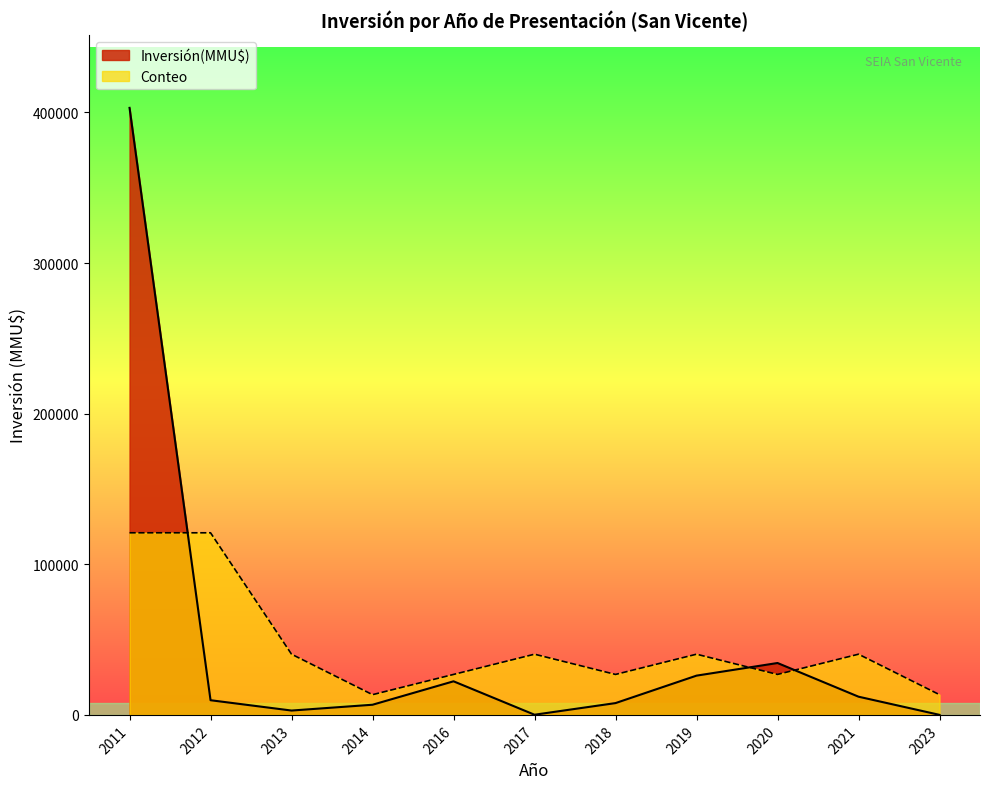

List the series in order of their peak value, lowest first.

Conteo, Inversión(MMU$)